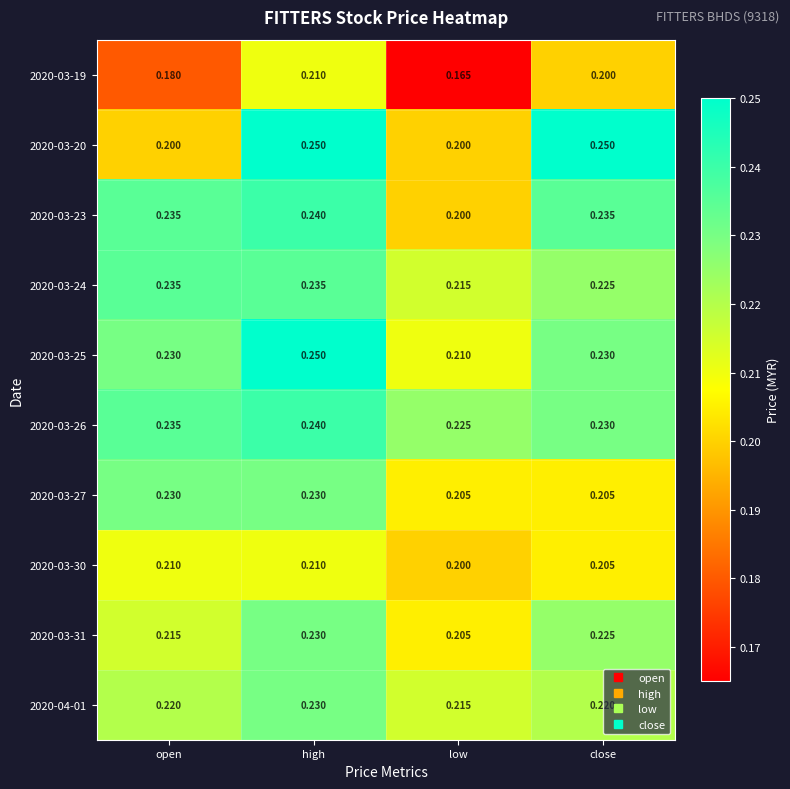

At which label does 2020-03-30 reach its minimum?

low